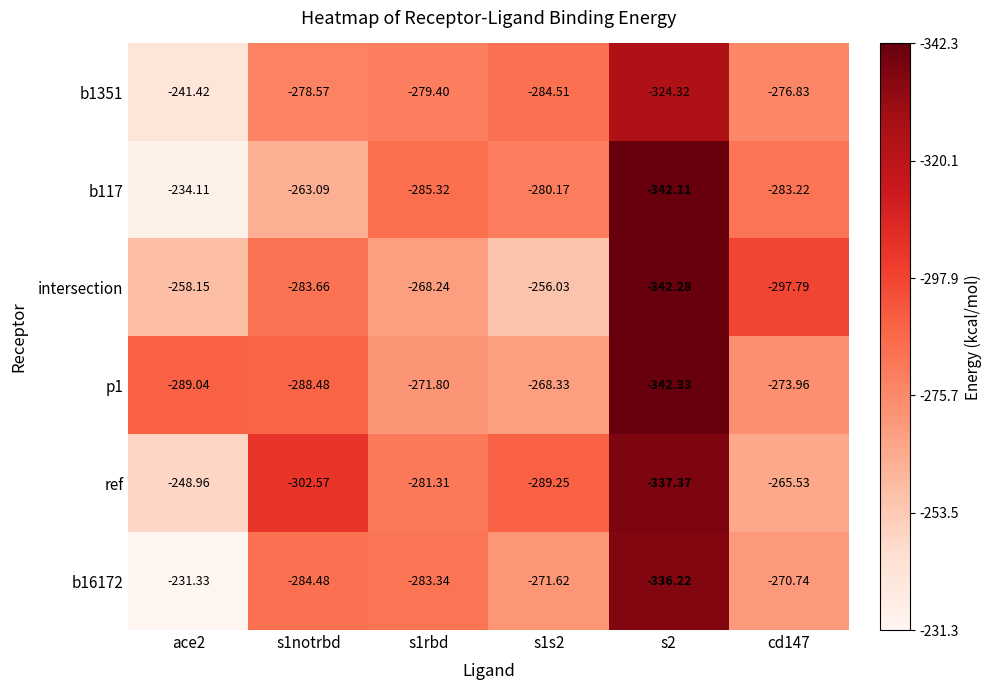

Is the value of intersection at s1s2 greater than the value of b117 at s1notrbd?

Yes